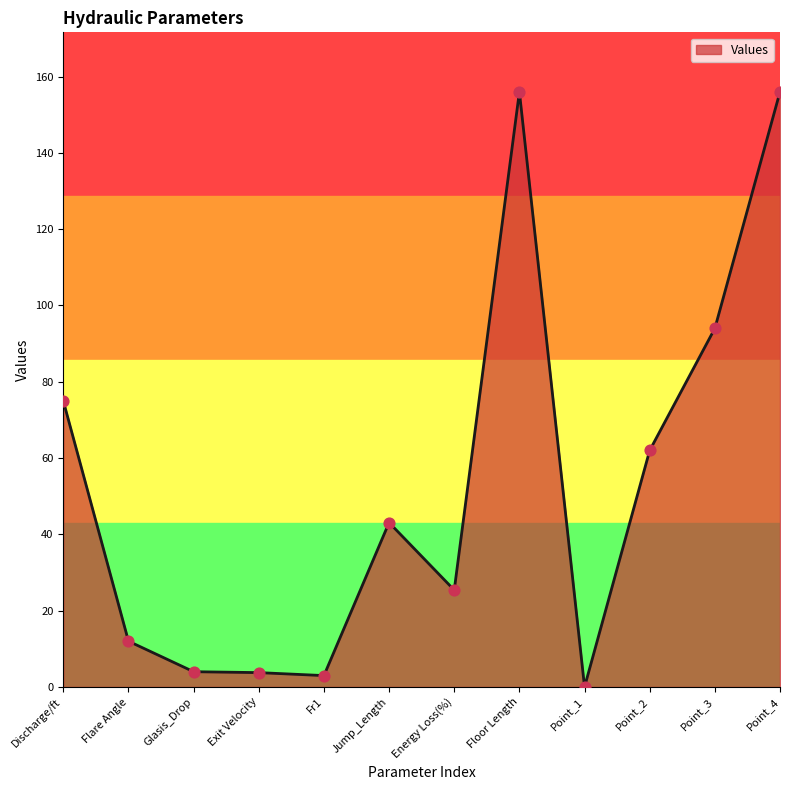

Which has a higher value, Floor Length or Point_3?

Floor Length